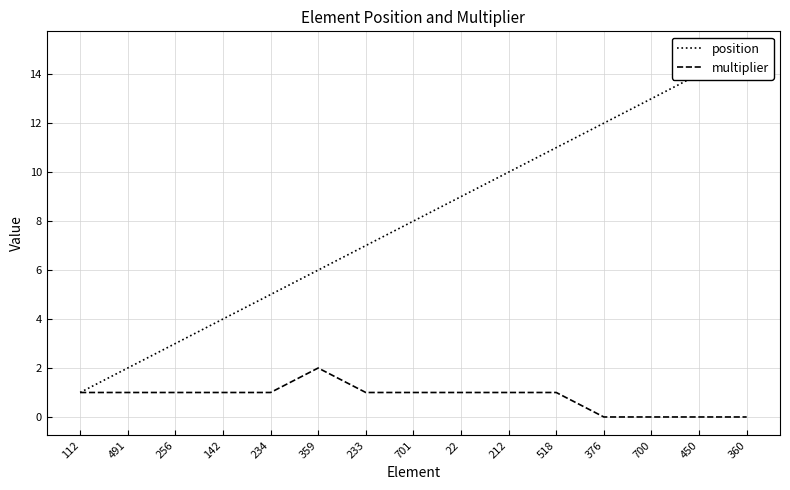

What is the label of the 2nd point from the left?

491